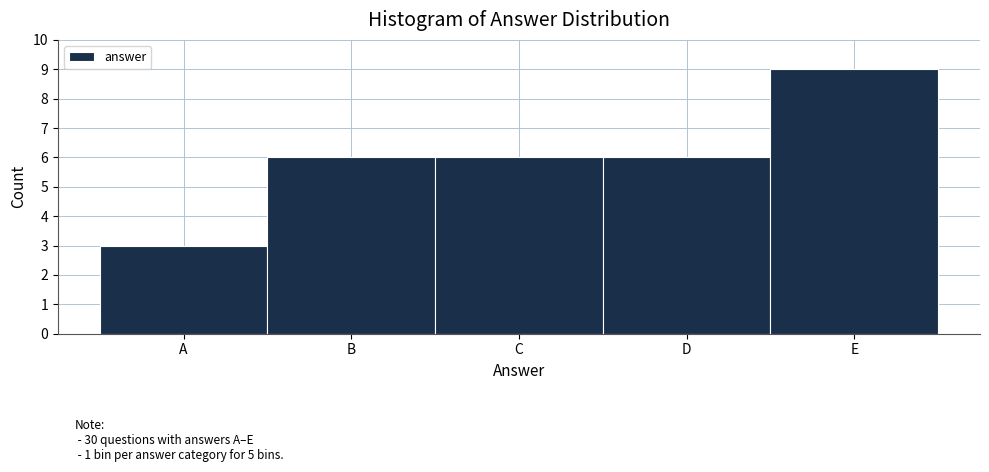

Reading left to right, transcribe all the data shown in this chart.

3	6	6	6	9